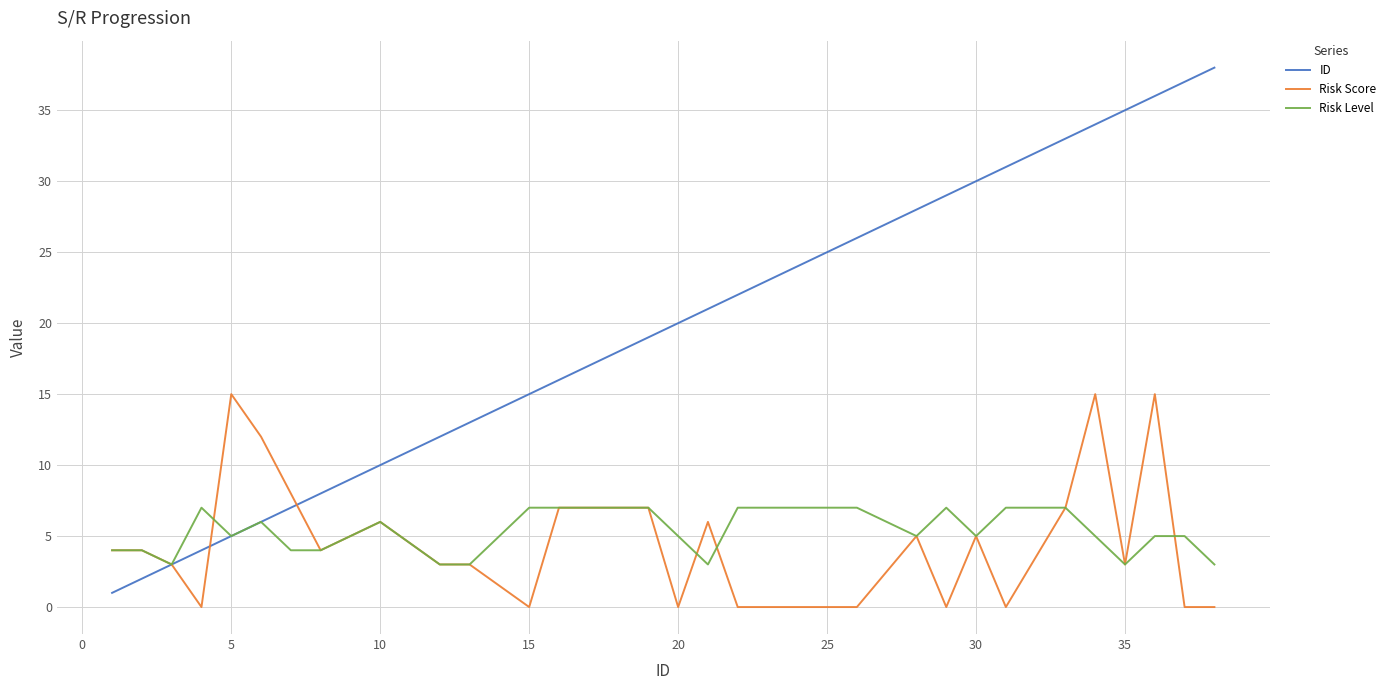

List the series in order of their peak value, lowest first.

Risk Level, Risk Score, ID